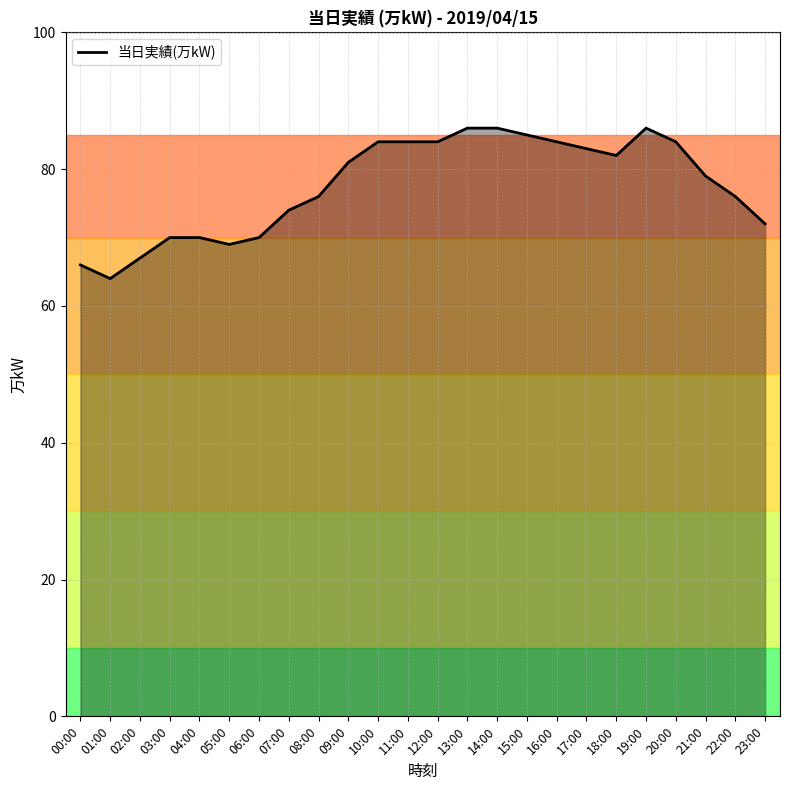

List the labels in order of value, largest first.

13:00, 14:00, 19:00, 15:00, 10:00, 11:00, 12:00, 16:00, 20:00, 17:00, 18:00, 09:00, 21:00, 08:00, 22:00, 07:00, 23:00, 03:00, 04:00, 06:00, 05:00, 02:00, 00:00, 01:00